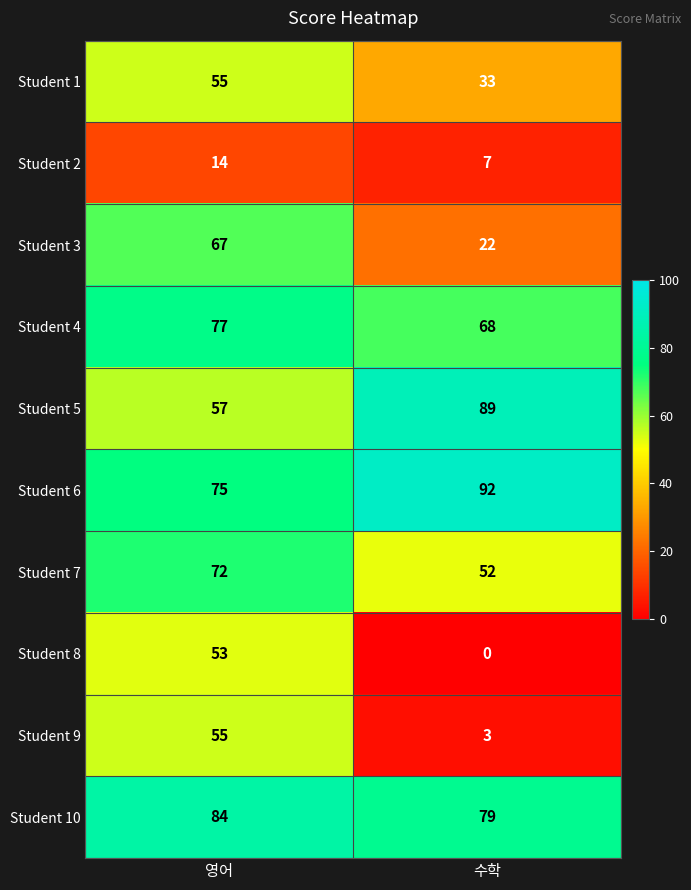

What is the total value across all series at 수학?

445